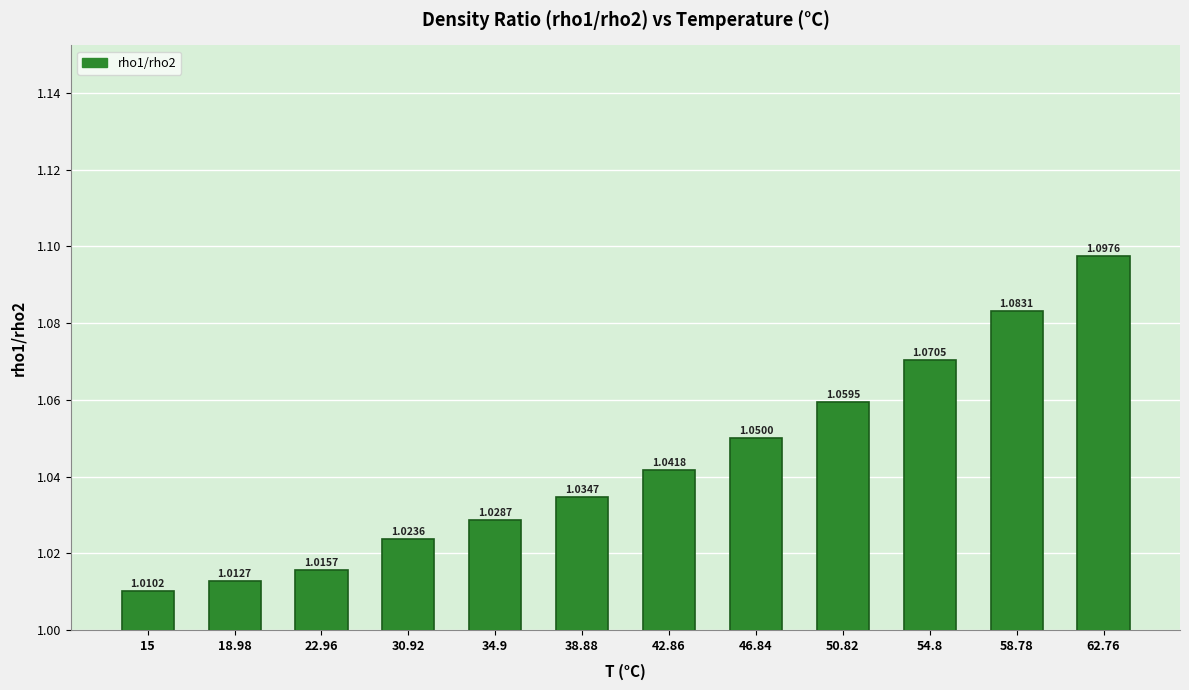

At which category does the chart reach its minimum across all series?

15